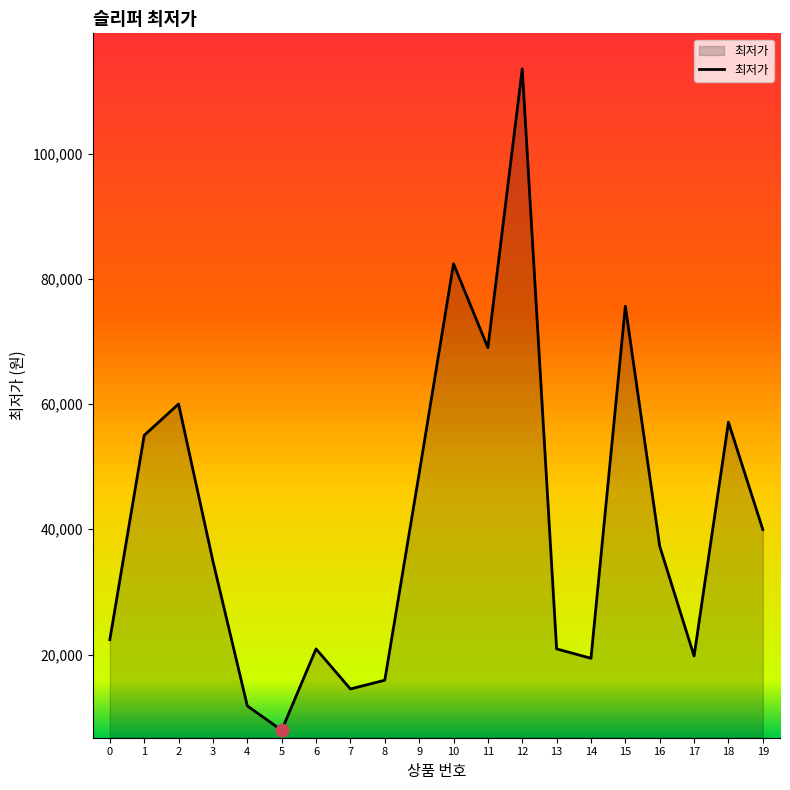

What is the change in value from 6 to 10?

+61500